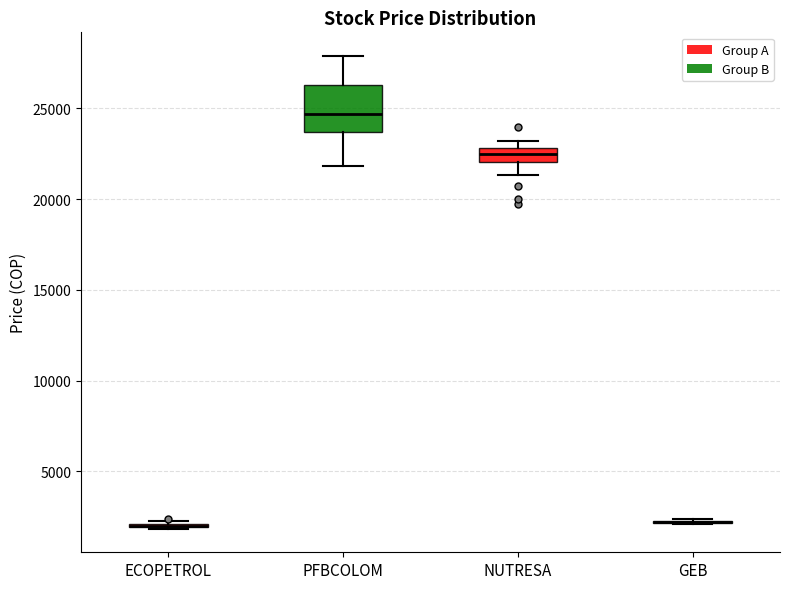

Where does the upper whisker of the box for PFBCOLOM end on the y-axis? The values are not printed on the chart, so give them approximately, as read against the axis.

28000